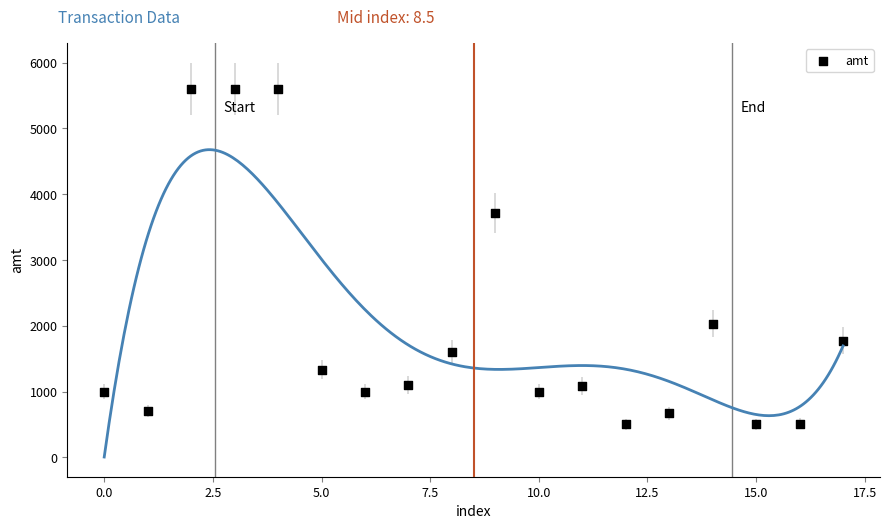

What Y value in the scatter plot is closest to 3050?

3717.0